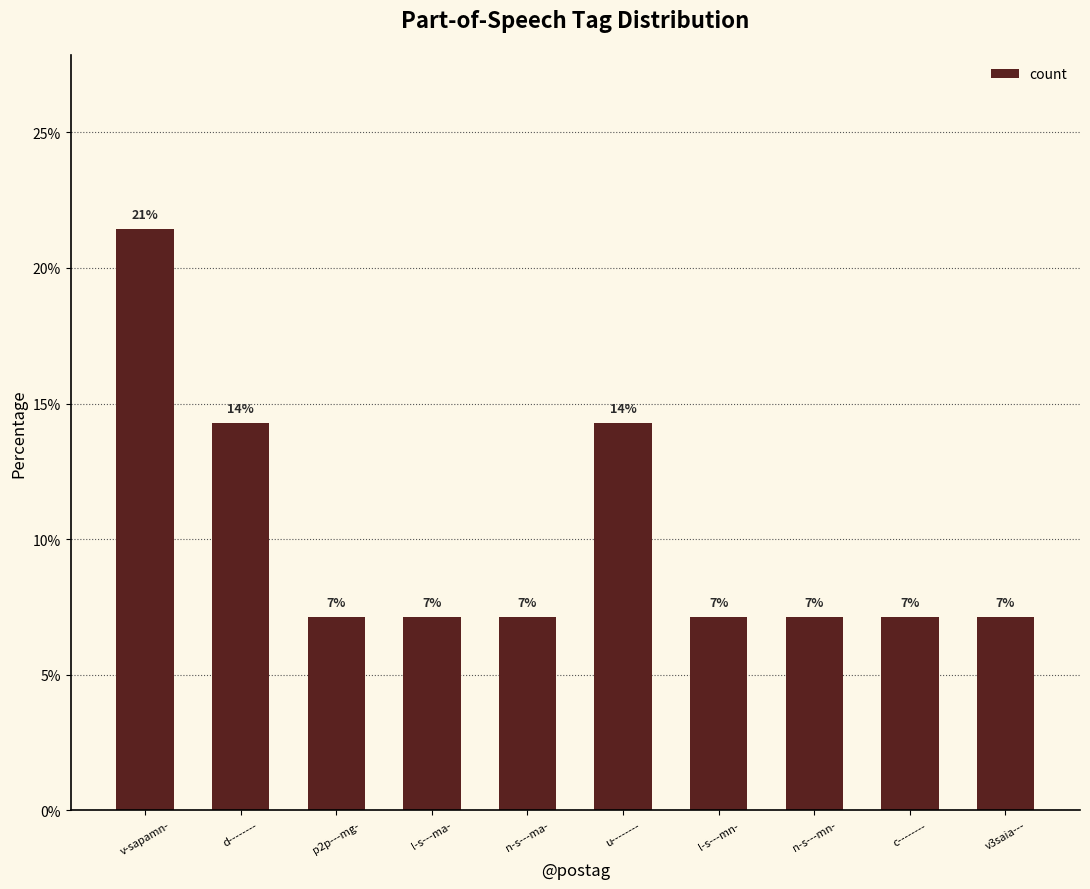

What position from the right is l-s---ma-?

7